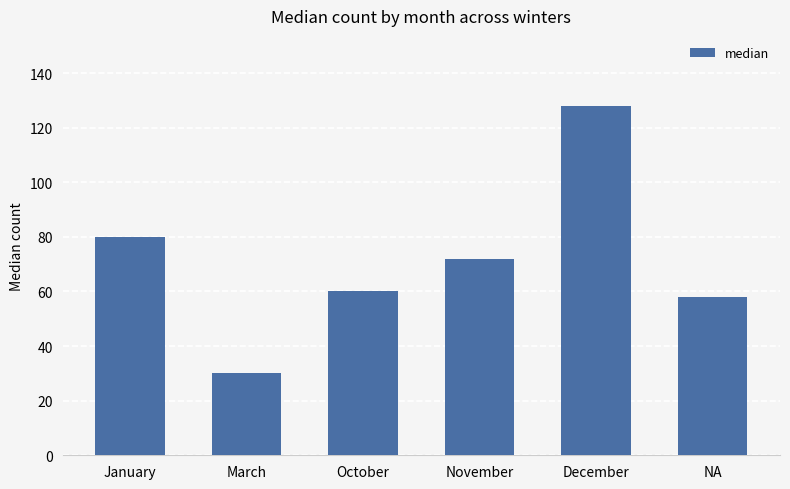

Count the number of categories in the chart.

6